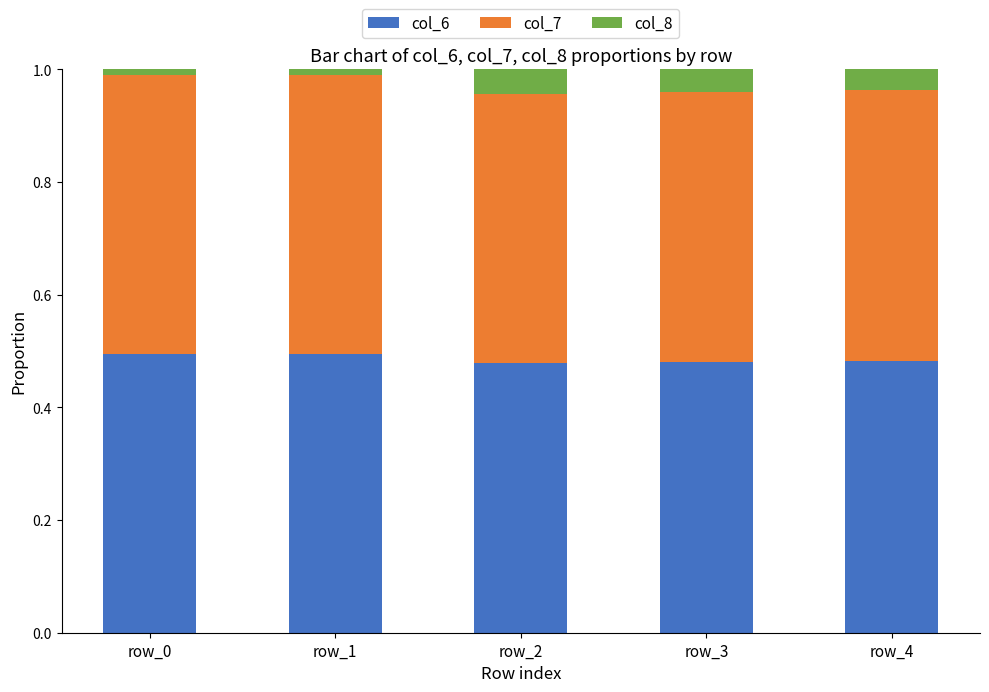

The value of col_6 at row_4 is 0.5. True or false?

True